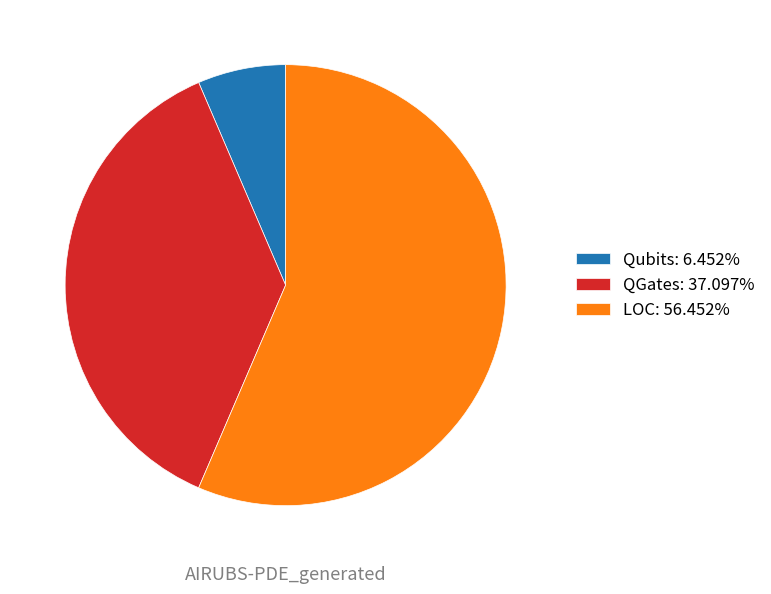

How many segments does this pie chart have?

3